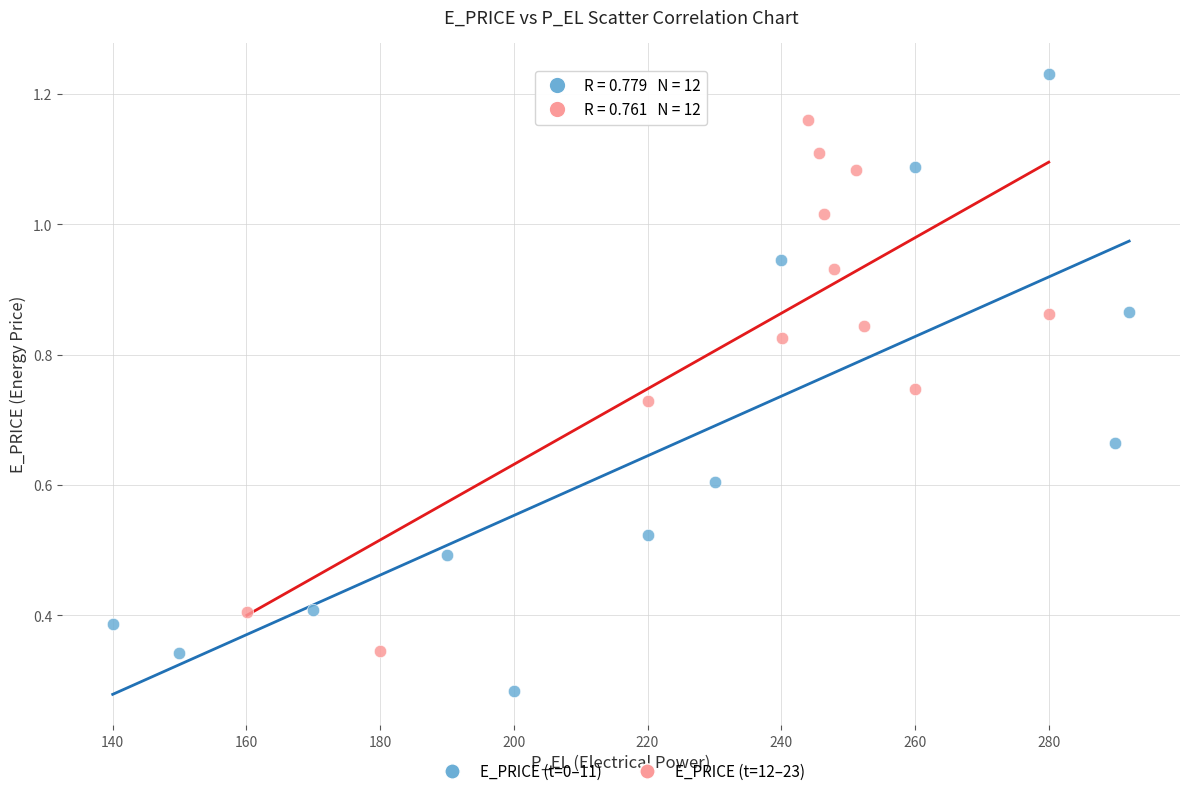

What are all the series names shown in the legend?

E_PRICE (t=0–11), E_PRICE (t=12–23)